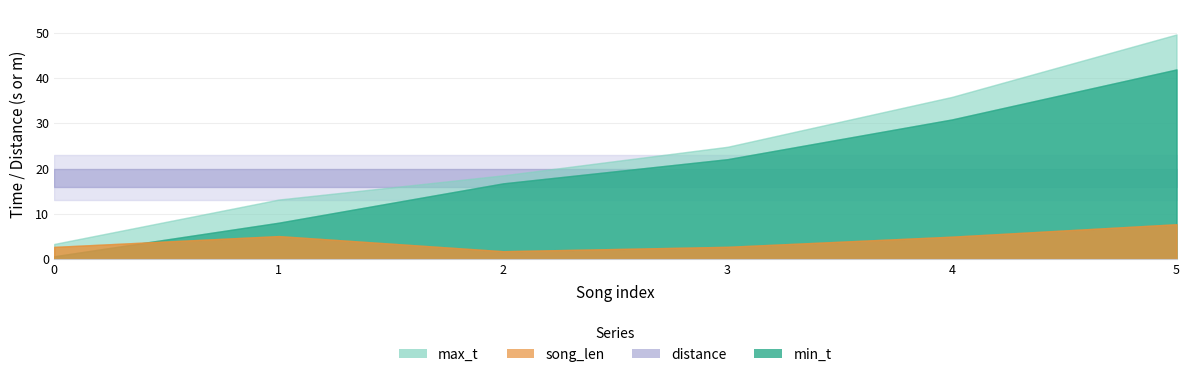

Reading left to right, what are all the values shown in this chart?

min_t: 0.6	8.1	16.7	22.1	30.8	41.9
max_t: 3.4	13.2	18.5	24.8	35.8	49.6
song_len: 2.7	5.1	1.8	2.7	5.0	7.7
distance: 18.0	18.0	18.0	18.0	18.0	18.0